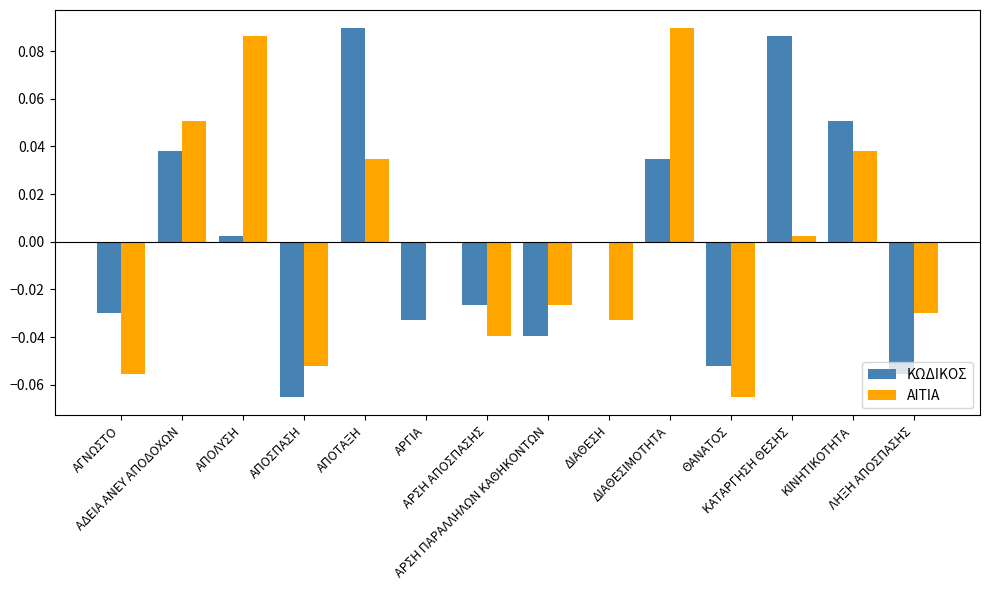

Reading left to right, list all the values displayed in this chart.

ΚΩΔΙΚΟΣ: ΑΓΝΩΣΤΟ=-0.0	ΑΔΕΙΑ ΑΝΕΥ ΑΠΟΔΟΧΩΝ=0.0	ΑΠΟΛΥΣΗ=0.0	ΑΠΟΣΠΑΣΗ=-0.1	ΑΠΟΤΑΞΗ=0.1	ΑΡΓΙΑ=-0.0	ΑΡΣΗ ΑΠΟΣΠΑΣΗΣ=-0.0	ΑΡΣΗ ΠΑΡΑΛΛΗΛΩΝ ΚΑΘΗΚΟΝΤΩΝ=-0.0	ΔΙΑΘΕΣΗ=-0.0	ΔΙΑΘΕΣΙΜΟΤΗΤΑ=0.0	ΘΑΝΑΤΟΣ=-0.1	ΚΑΤΑΡΓΗΣΗ ΘΕΣΗΣ=0.1	ΚΙΝΗΤΙΚΟΤΗΤΑ=0.1	ΛΗΞΗ ΑΠΟΣΠΑΣΗΣ=-0.1
ΑΙΤΙΑ: ΑΓΝΩΣΤΟ=-0.1	ΑΔΕΙΑ ΑΝΕΥ ΑΠΟΔΟΧΩΝ=0.1	ΑΠΟΛΥΣΗ=0.1	ΑΠΟΣΠΑΣΗ=-0.1	ΑΠΟΤΑΞΗ=0.0	ΑΡΓΙΑ=-0.0	ΑΡΣΗ ΑΠΟΣΠΑΣΗΣ=-0.0	ΑΡΣΗ ΠΑΡΑΛΛΗΛΩΝ ΚΑΘΗΚΟΝΤΩΝ=-0.0	ΔΙΑΘΕΣΗ=-0.0	ΔΙΑΘΕΣΙΜΟΤΗΤΑ=0.1	ΘΑΝΑΤΟΣ=-0.1	ΚΑΤΑΡΓΗΣΗ ΘΕΣΗΣ=0.0	ΚΙΝΗΤΙΚΟΤΗΤΑ=0.0	ΛΗΞΗ ΑΠΟΣΠΑΣΗΣ=-0.0